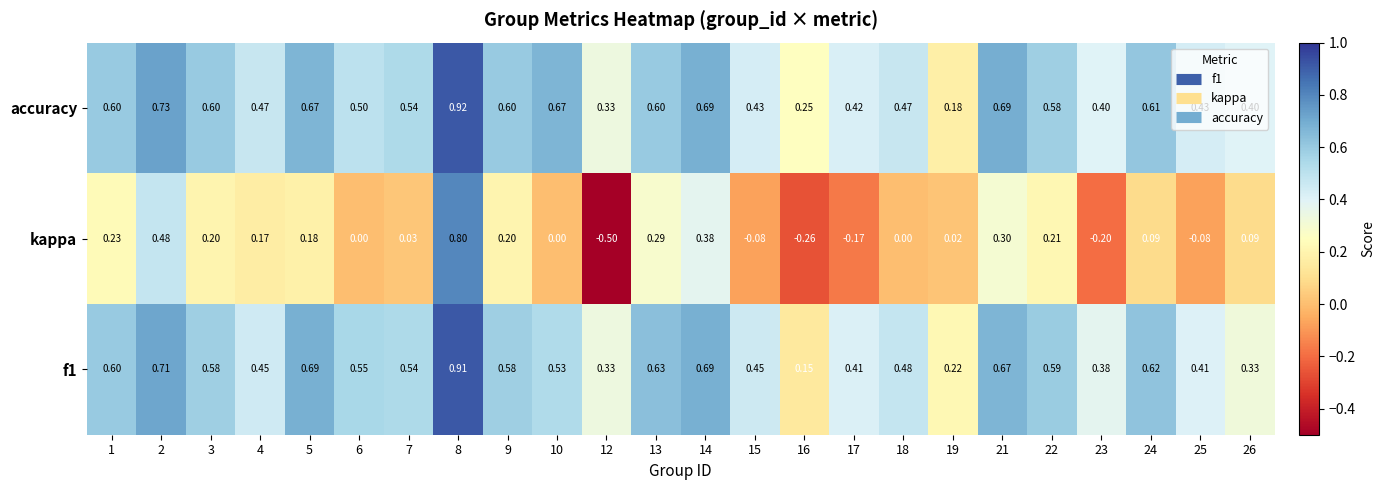

Which series changed the most between 3 and 13?

kappa